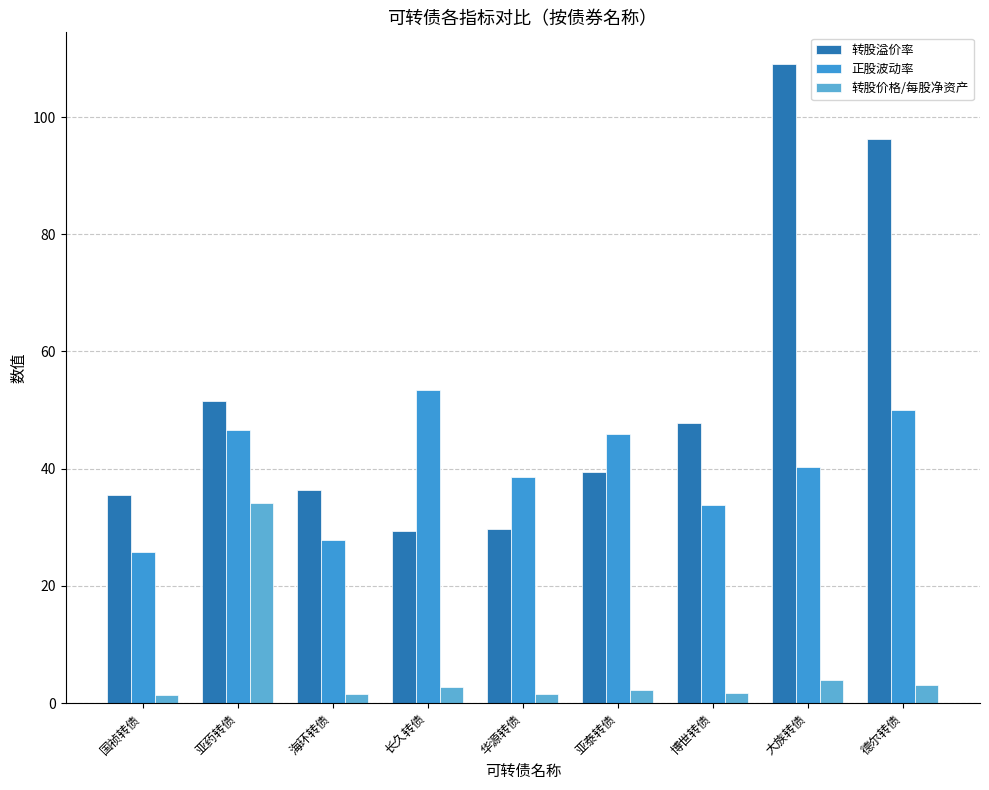

Which series has the largest range (max minus min)?

转股溢价率